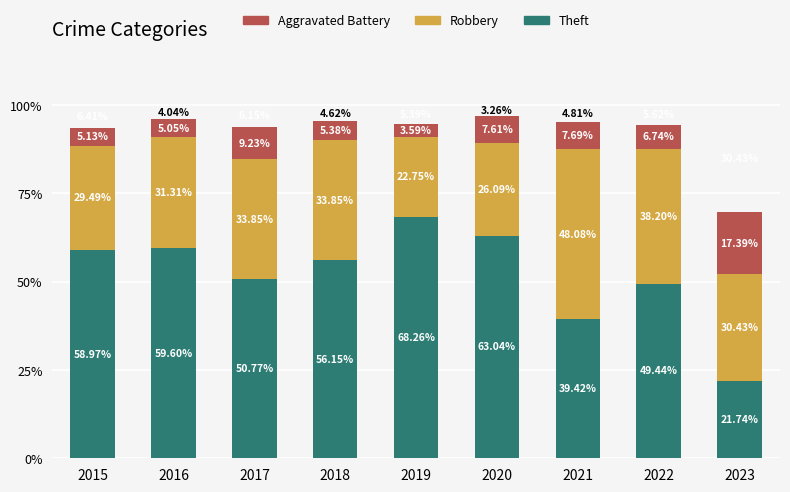

At which category is the sum across all series the highest?

2020